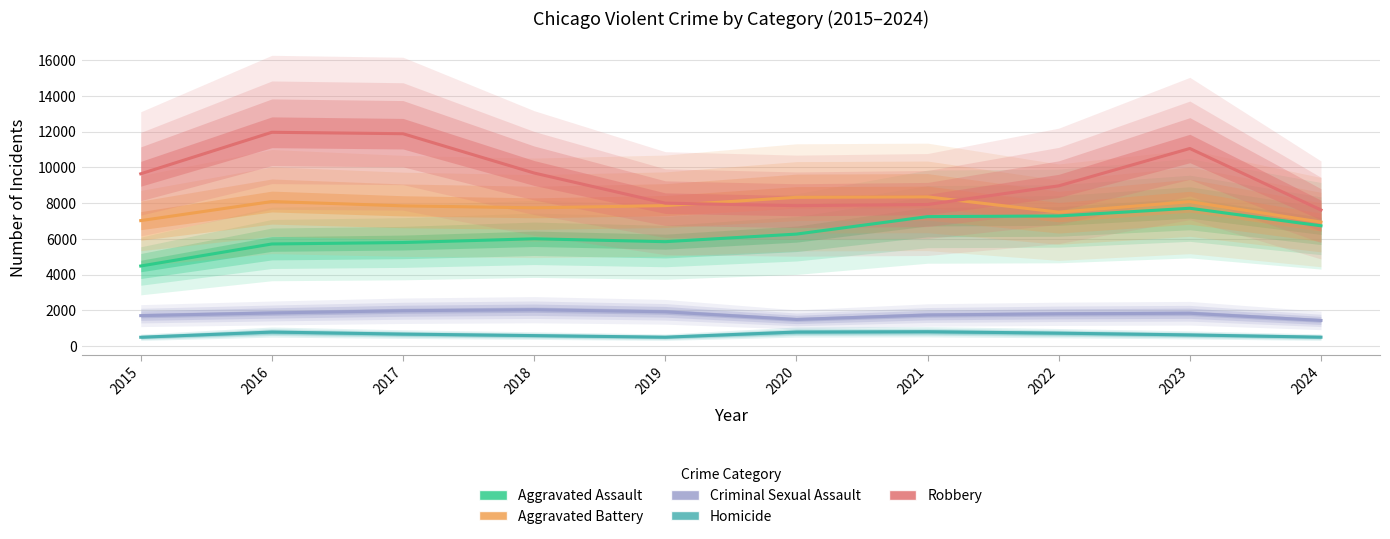

True or false: Aggravated Battery has more than 0 interior local peaks.

True